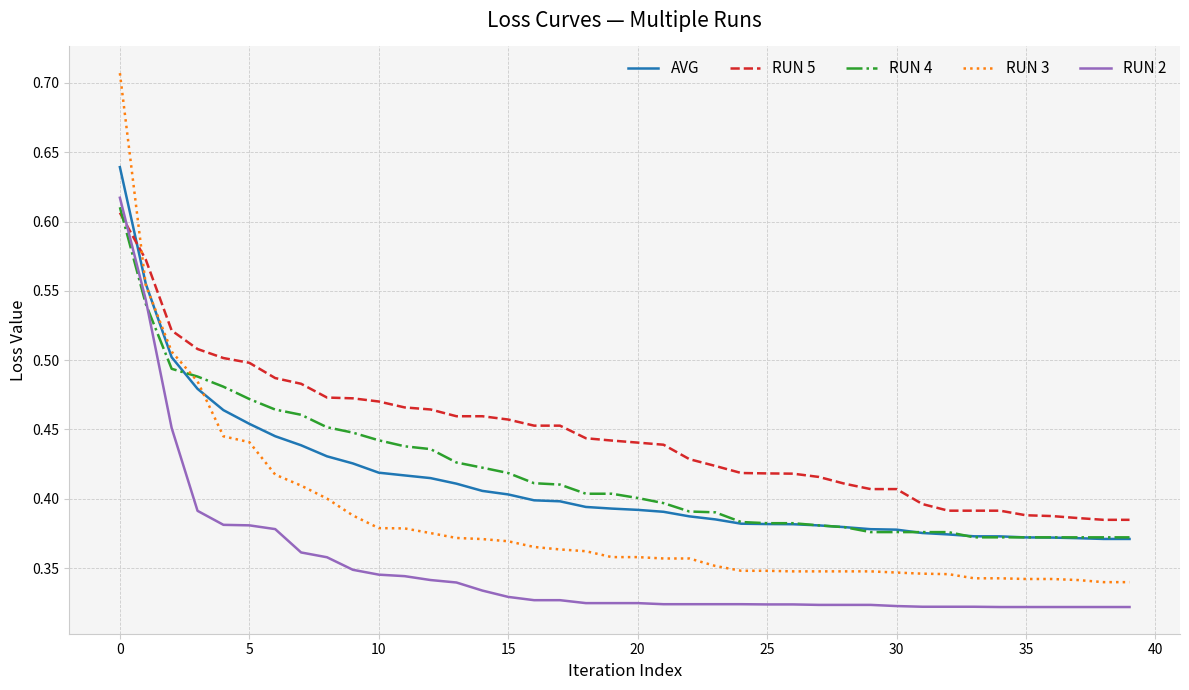

Which series ends up on top after the final intersection of RUN 5 and AVG?

RUN 5